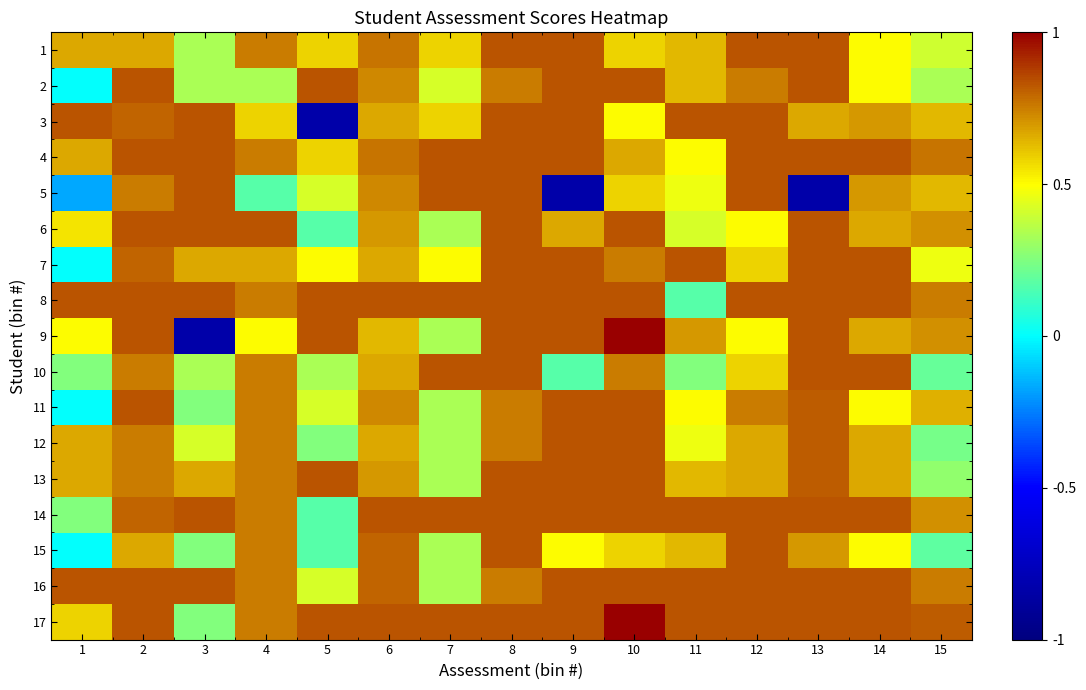

Reading left to right, what are all the values shown in this chart?

1: 1=0.7	2=0.7	3=0.3	4=0.8	5=0.6	6=0.8	7=0.6	8=0.8	9=0.8	10=0.6	11=0.6	12=0.8	13=0.8	14=0.5	15=0.4
2: 1=0.0	2=0.8	3=0.3	4=0.3	5=0.8	6=0.7	7=0.4	8=0.8	9=0.8	10=0.8	11=0.6	12=0.8	13=0.8	14=0.5	15=0.3
3: 1=0.8	2=0.8	3=0.8	4=0.6	5=-0.8	6=0.7	7=0.6	8=0.8	9=0.8	10=0.5	11=0.8	12=0.8	13=0.7	14=0.7	15=0.6
4: 1=0.7	2=0.8	3=0.8	4=0.8	5=0.6	6=0.8	7=0.8	8=0.8	9=0.8	10=0.7	11=0.5	12=0.8	13=0.8	14=0.8	15=0.8
5: 1=-0.2	2=0.8	3=0.8	4=0.2	5=0.4	6=0.7	7=0.8	8=0.8	9=-0.8	10=0.6	11=0.5	12=0.8	13=-0.8	14=0.7	15=0.6
6: 1=0.6	2=0.8	3=0.8	4=0.8	5=0.2	6=0.7	7=0.3	8=0.8	9=0.7	10=0.8	11=0.4	12=0.5	13=0.8	14=0.7	15=0.7
7: 1=0.0	2=0.8	3=0.7	4=0.7	5=0.5	6=0.7	7=0.5	8=0.8	9=0.8	10=0.8	11=0.8	12=0.6	13=0.8	14=0.8	15=0.5
8: 1=0.8	2=0.8	3=0.8	4=0.8	5=0.8	6=0.8	7=0.8	8=0.8	9=0.8	10=0.8	11=0.2	12=0.8	13=0.8	14=0.8	15=0.8
9: 1=0.5	2=0.8	3=-0.8	4=0.5	5=0.8	6=0.6	7=0.3	8=0.8	9=0.8	10=1.0	11=0.7	12=0.5	13=0.8	14=0.7	15=0.7
10: 1=0.2	2=0.8	3=0.3	4=0.8	5=0.3	6=0.7	7=0.8	8=0.8	9=0.2	10=0.8	11=0.2	12=0.6	13=0.8	14=0.8	15=0.2
11: 1=0.0	2=0.8	3=0.2	4=0.8	5=0.4	6=0.7	7=0.3	8=0.8	9=0.8	10=0.8	11=0.5	12=0.8	13=0.8	14=0.5	15=0.7
12: 1=0.7	2=0.8	3=0.4	4=0.8	5=0.2	6=0.7	7=0.3	8=0.8	9=0.8	10=0.8	11=0.5	12=0.7	13=0.8	14=0.7	15=0.2
13: 1=0.7	2=0.8	3=0.7	4=0.8	5=0.8	6=0.7	7=0.3	8=0.8	9=0.8	10=0.8	11=0.6	12=0.7	13=0.8	14=0.7	15=0.3
14: 1=0.2	2=0.8	3=0.8	4=0.8	5=0.2	6=0.8	7=0.8	8=0.8	9=0.8	10=0.8	11=0.8	12=0.8	13=0.8	14=0.8	15=0.7
15: 1=0.0	2=0.7	3=0.2	4=0.8	5=0.2	6=0.8	7=0.3	8=0.8	9=0.5	10=0.6	11=0.6	12=0.8	13=0.7	14=0.5	15=0.2
16: 1=0.8	2=0.8	3=0.8	4=0.8	5=0.4	6=0.8	7=0.3	8=0.8	9=0.8	10=0.8	11=0.8	12=0.8	13=0.8	14=0.8	15=0.8
17: 1=0.6	2=0.8	3=0.2	4=0.8	5=0.8	6=0.8	7=0.8	8=0.8	9=0.8	10=1.0	11=0.8	12=0.8	13=0.8	14=0.8	15=0.8